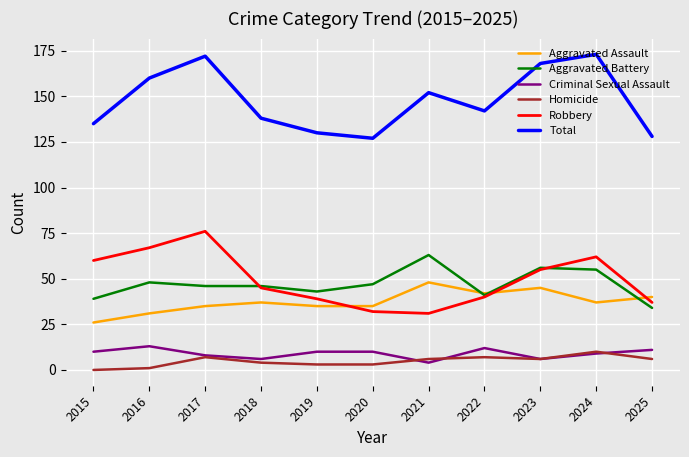

Reading left to right, list all the values displayed in this chart.

Aggravated Assault: 26	31	35	37	35	35	48	42	45	37	40
Aggravated Battery: 39	48	46	46	43	47	63	41	56	55	34
Criminal Sexual Assault: 10	13	8	6	10	10	4	12	6	9	11
Homicide: 0	1	7	4	3	3	6	7	6	10	6
Robbery: 60	67	76	45	39	32	31	40	55	62	37
Total: 135	160	172	138	130	127	152	142	168	173	128